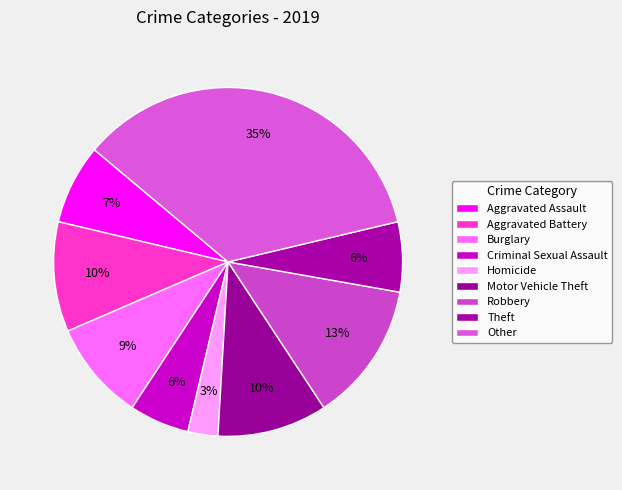

Do Burglary and Homicide together represent more than half of the pie?

No